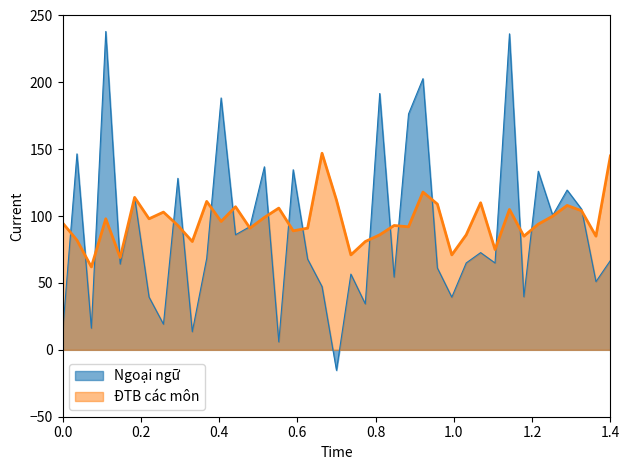

What is the smallest value displayed?

-15.3